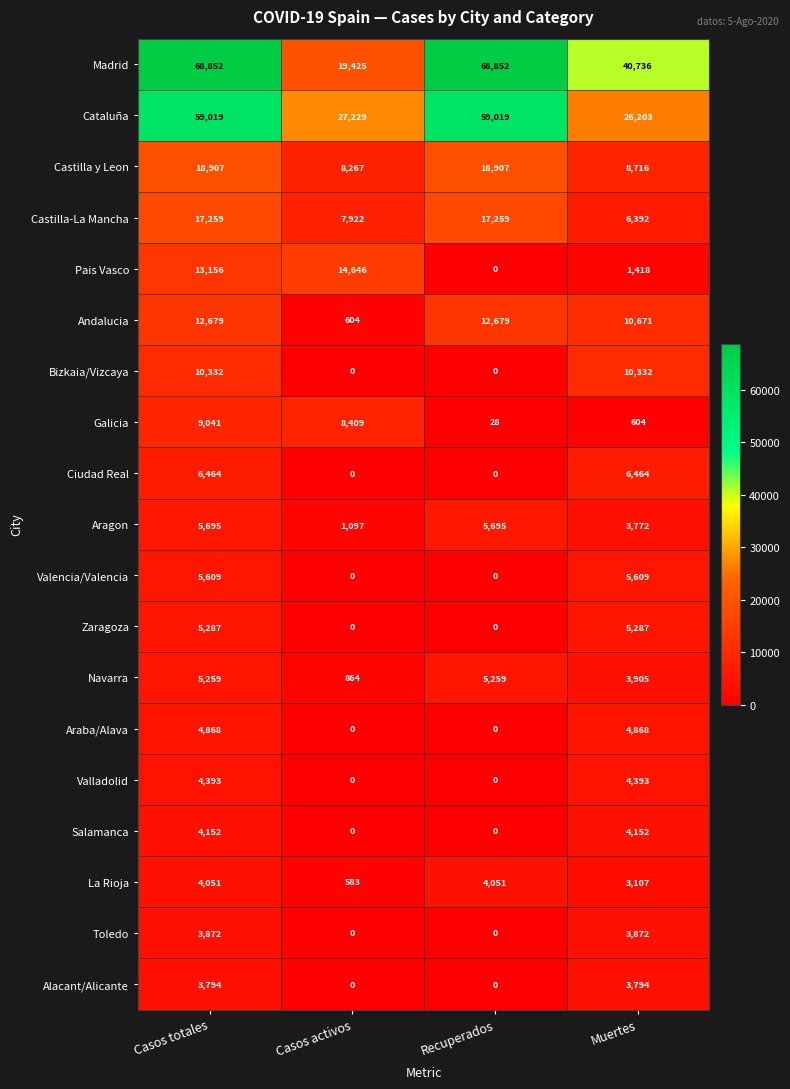

What is the sum of all Castilla y Leon values?

54797